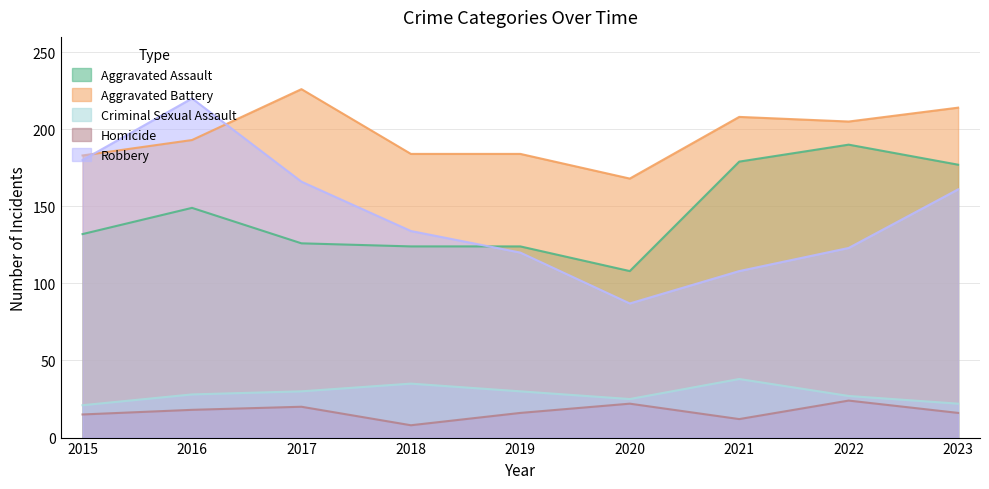

What is the value of the Aggravated Assault point at the 2nd from the left?

149